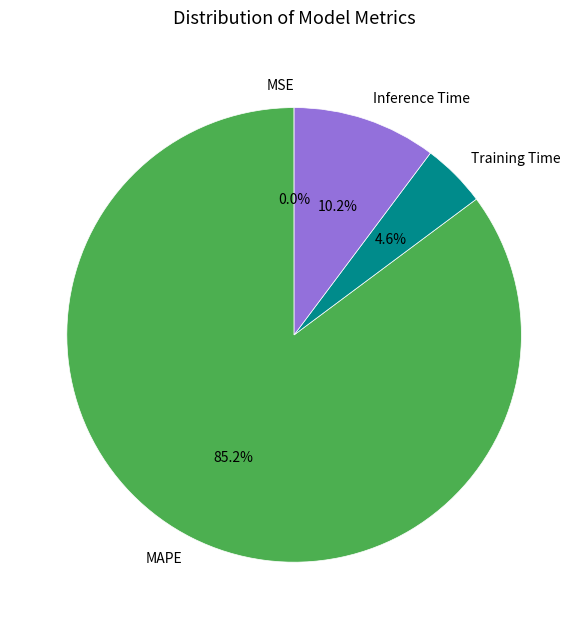

What percentage is the Training Time slice, to the nearest percent?

5%